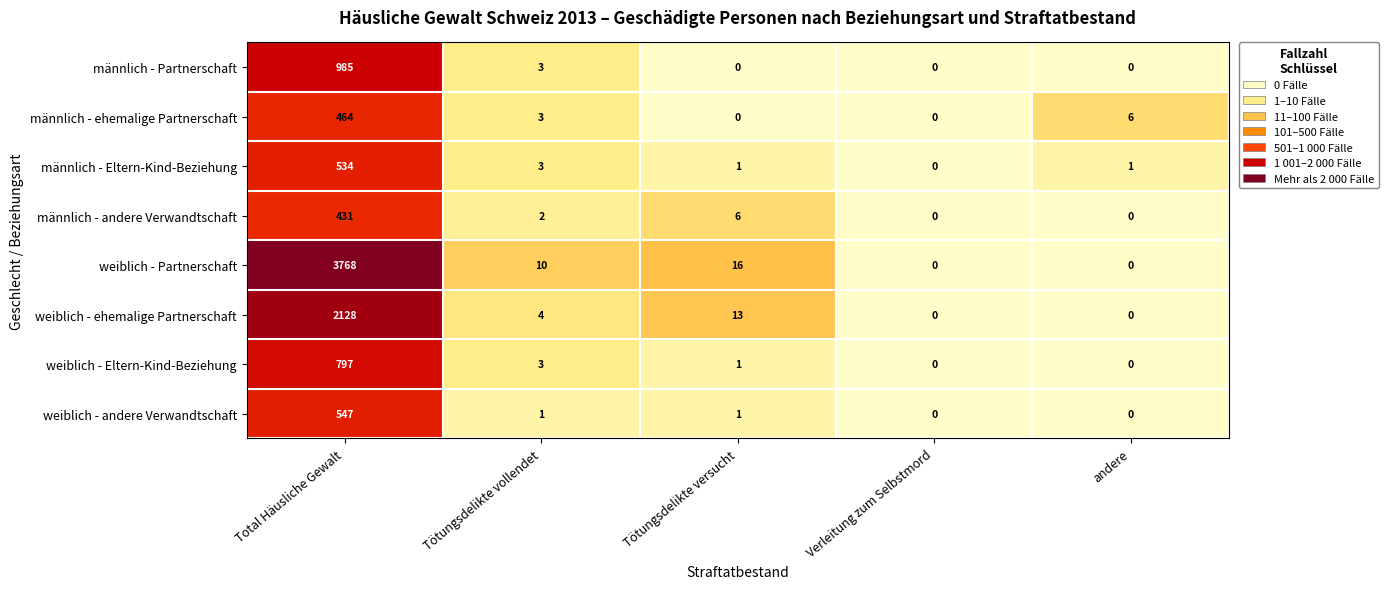

What is the sum of the weiblich - Eltern-Kind-Beziehung values at Tötungsdelikte versucht and Total Häusliche Gewalt?

798